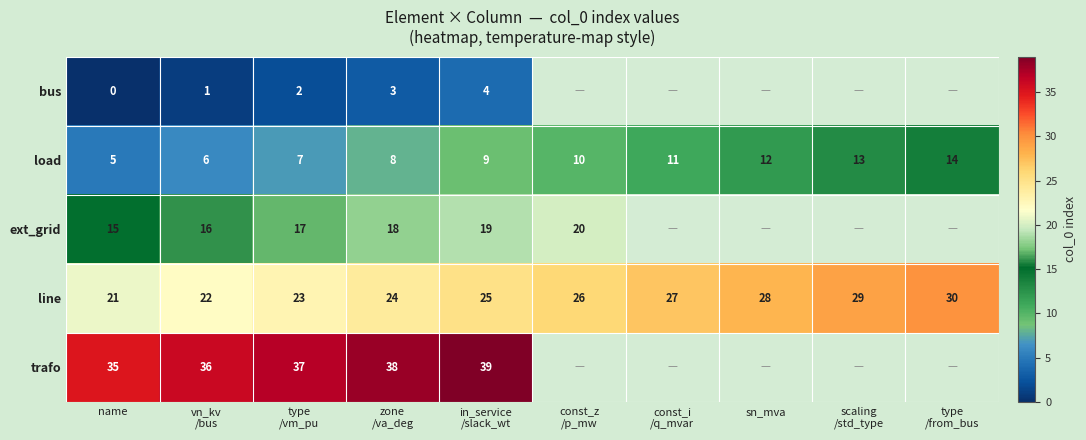

Which category has the lowest value in the line series?

name